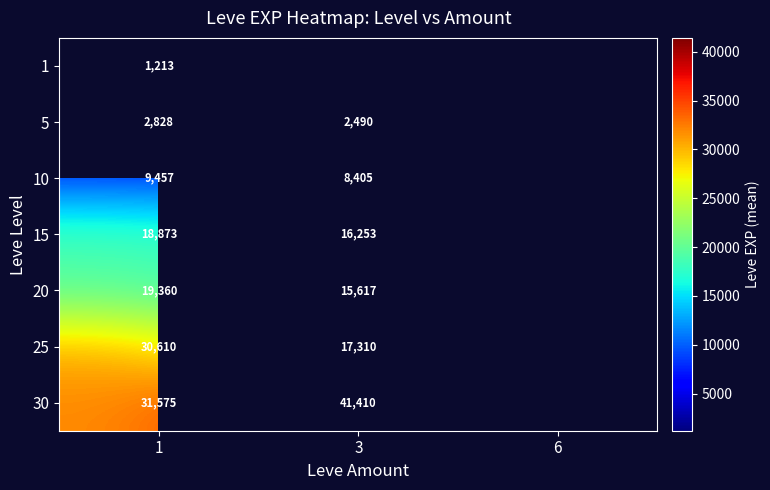

What is the spread (max minus min) of values at 1?

30362.0